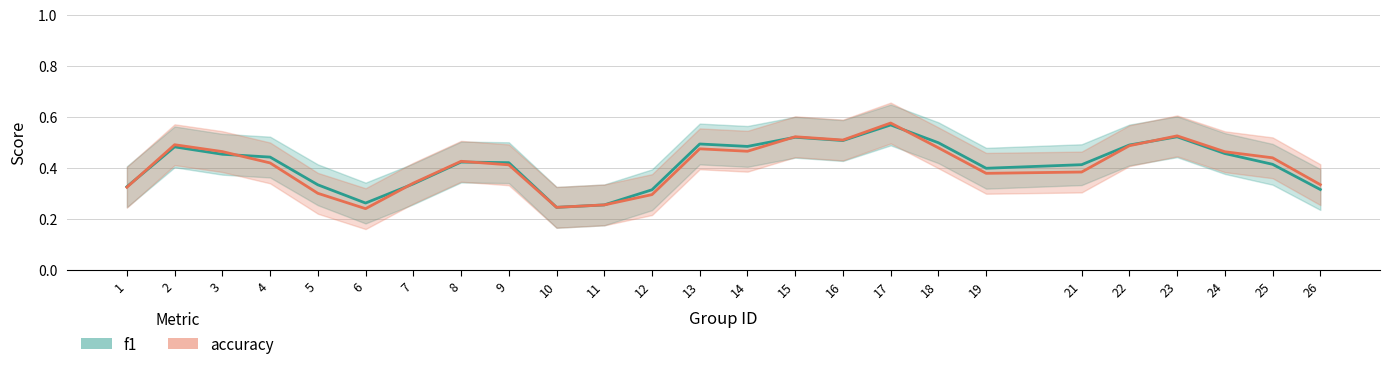

Is it true that accuracy equals 0.8 at 4?

False